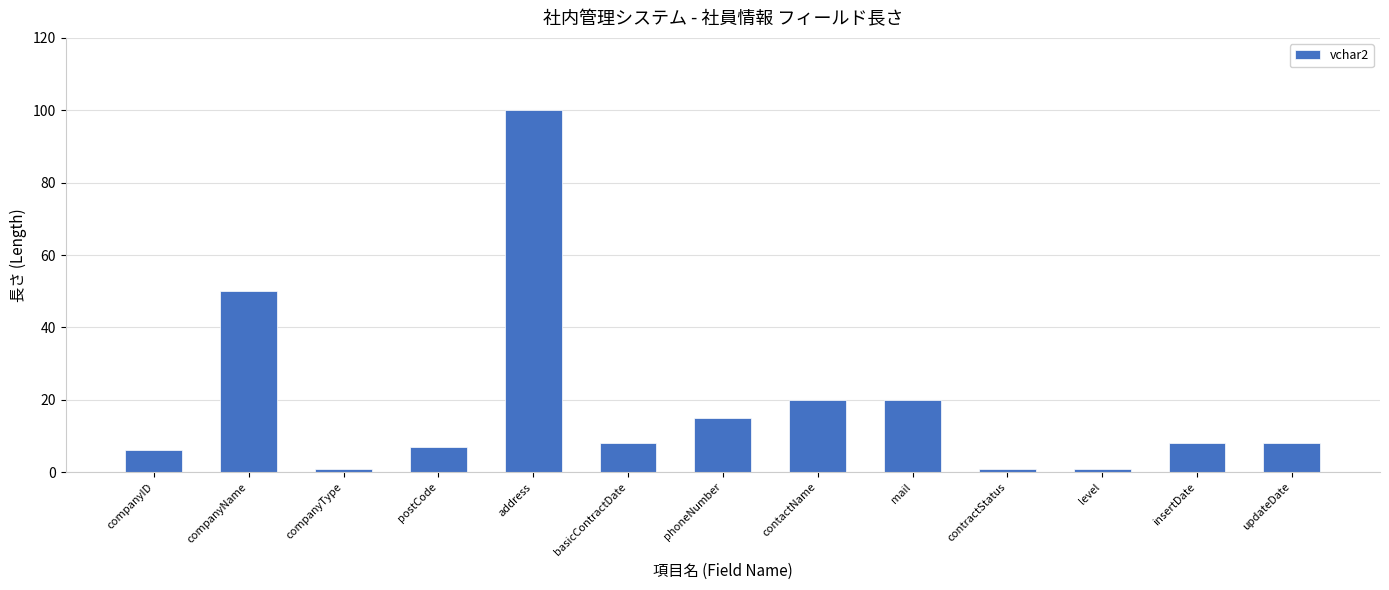

What is the sum of the values at companyName and mail?

70